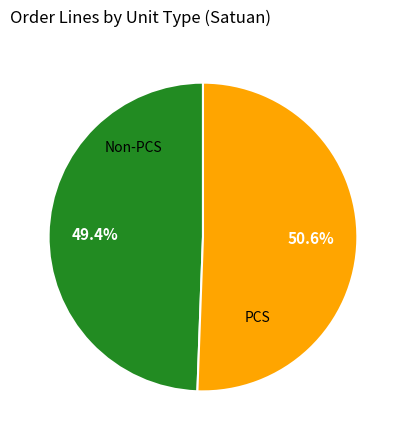

Is there any slice that represents more than half of the pie?

Yes